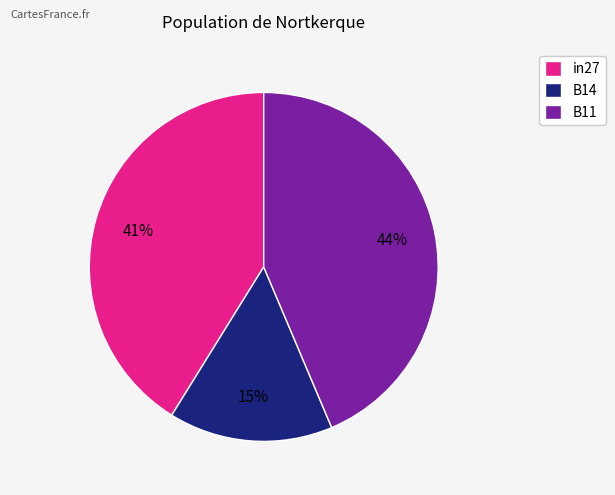

What is the smallest slice in the pie chart?

B14